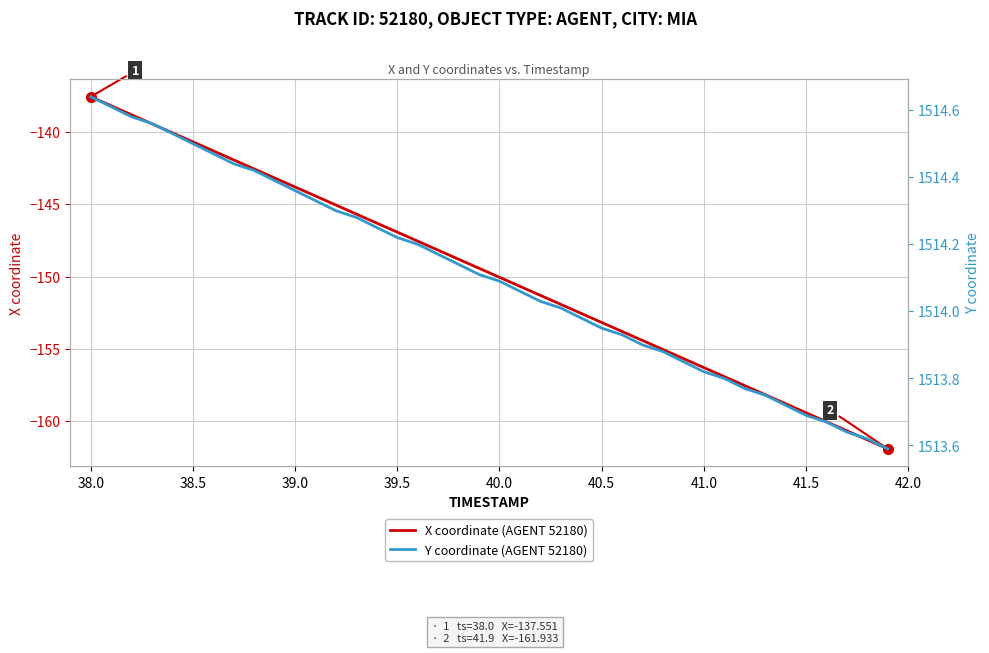

At which label does X coordinate (AGENT 52180) reach its peak?

38.0